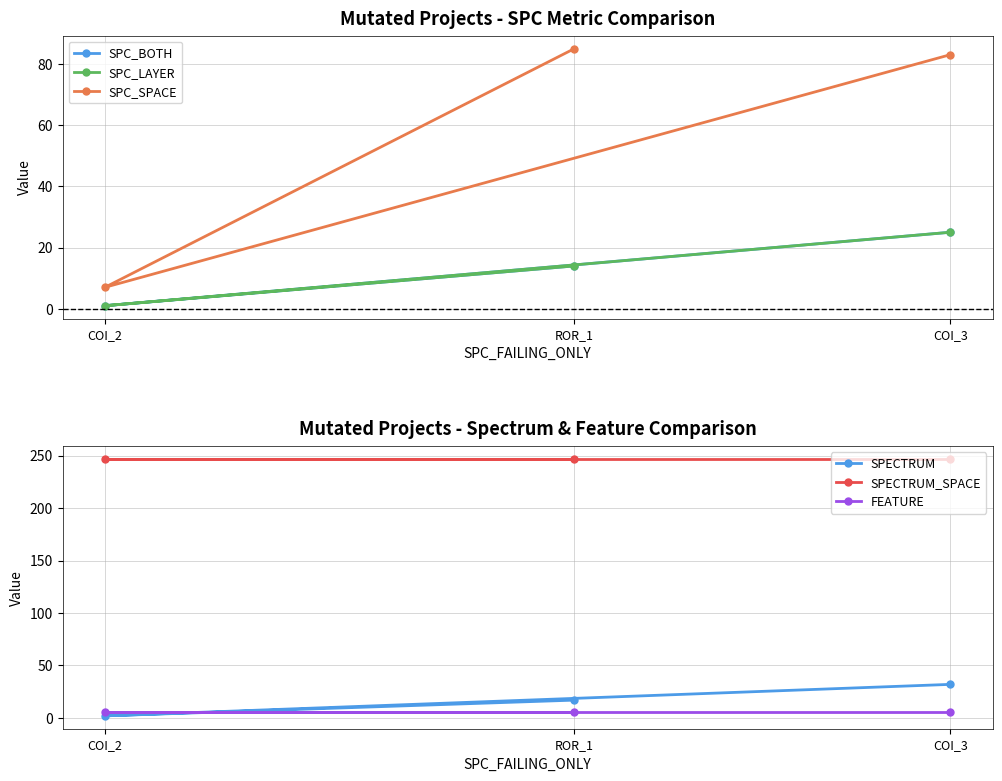

What is the value of the SPECTRUM_SPACE point at the 3rd from the left?

247